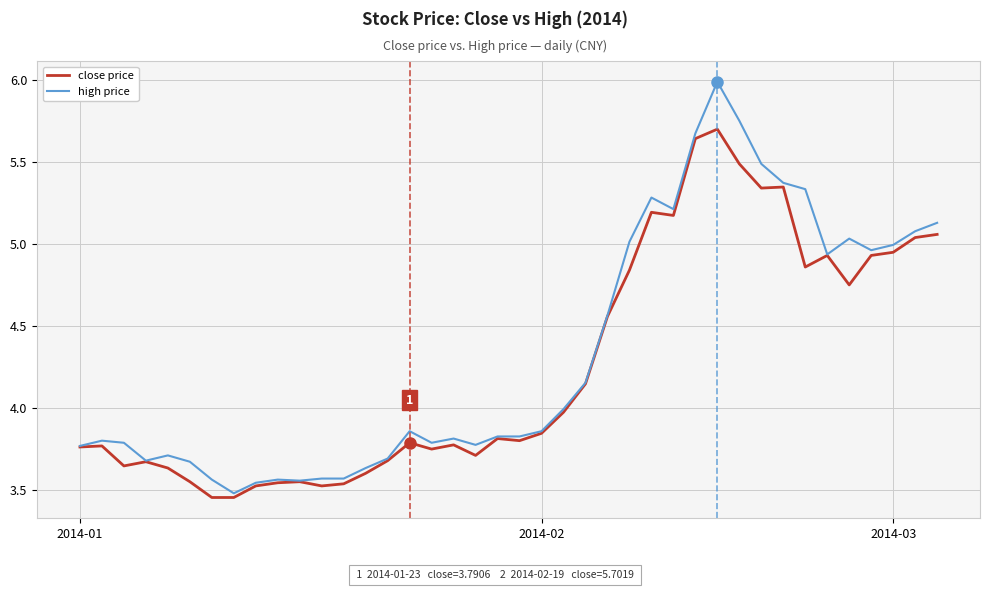

Rank the series by their maximum value, from highest to lowest.

high price, close price